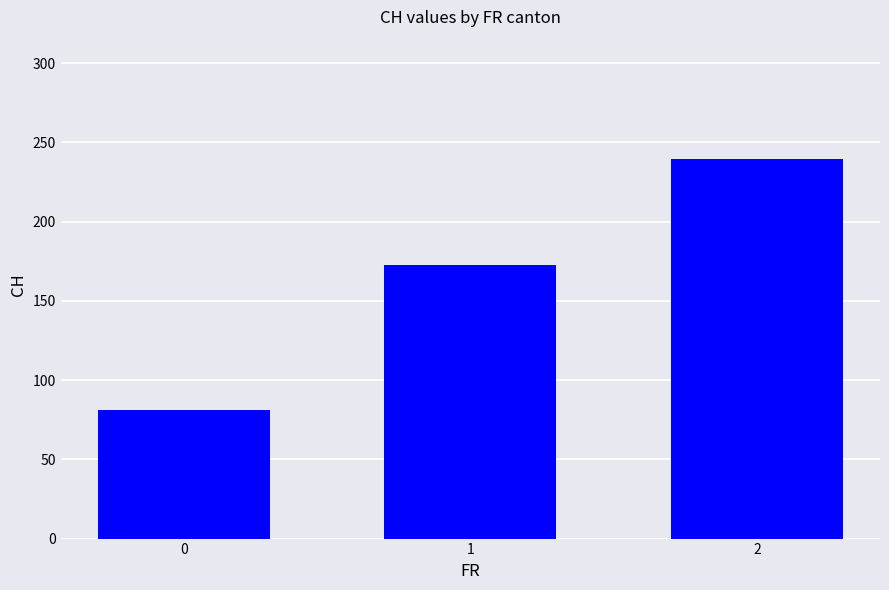

What is the difference between the values at 1 and 0?

91.8